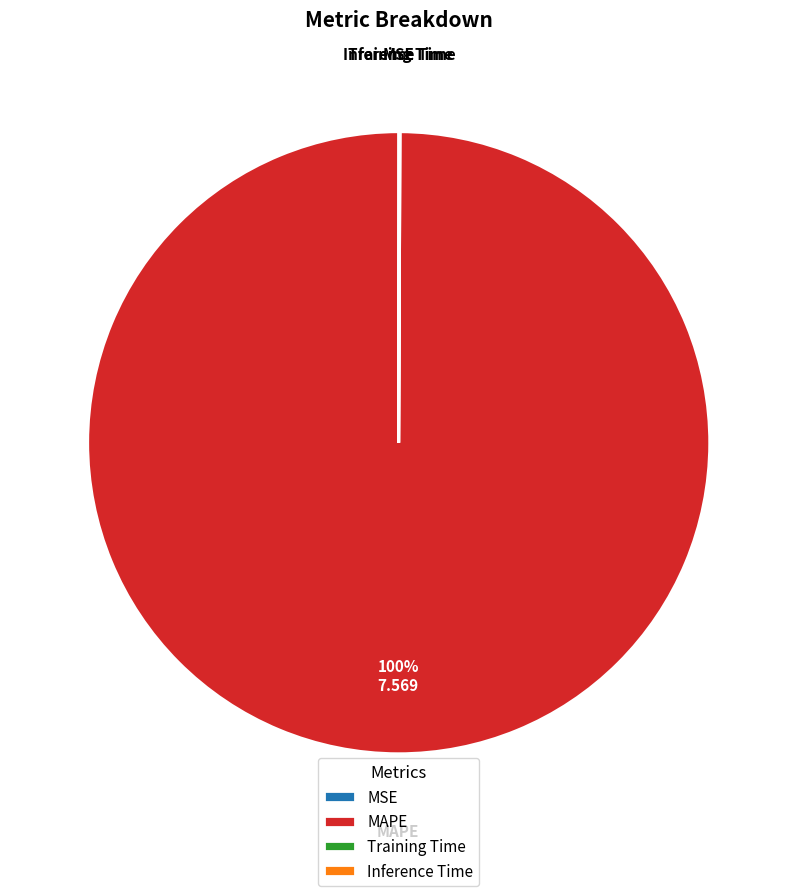

Is there a majority slice in this chart?

Yes